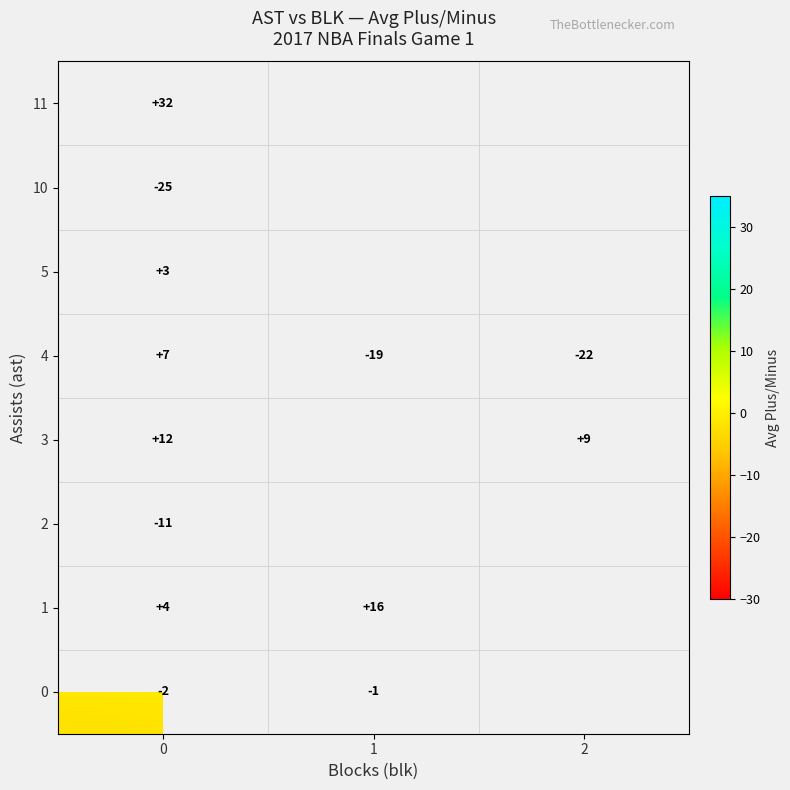

What is the total value across all series at 0?

20.0